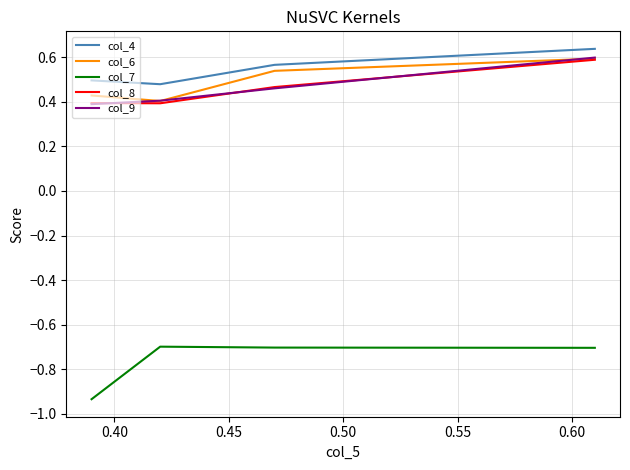

At how many categories does at least one series exceed 0?

4